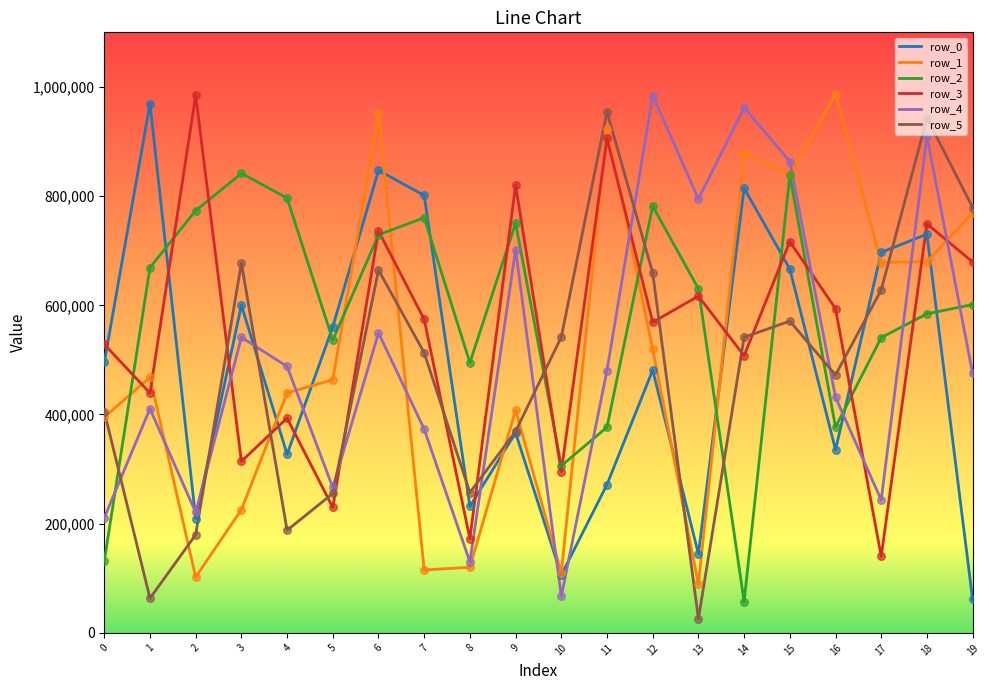

What are all the series names shown in the legend?

row_0, row_1, row_2, row_3, row_4, row_5